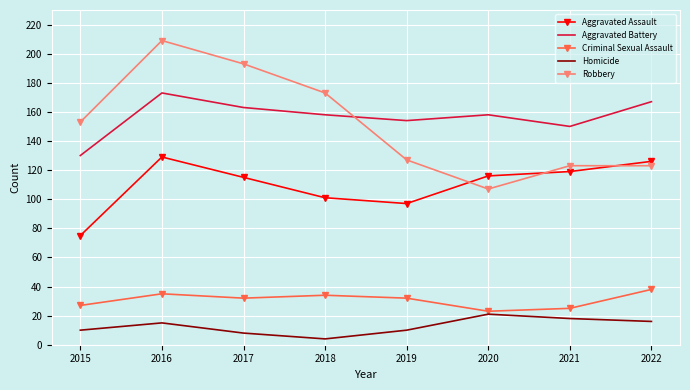

What is the spread (max minus min) of values at 2017?

185